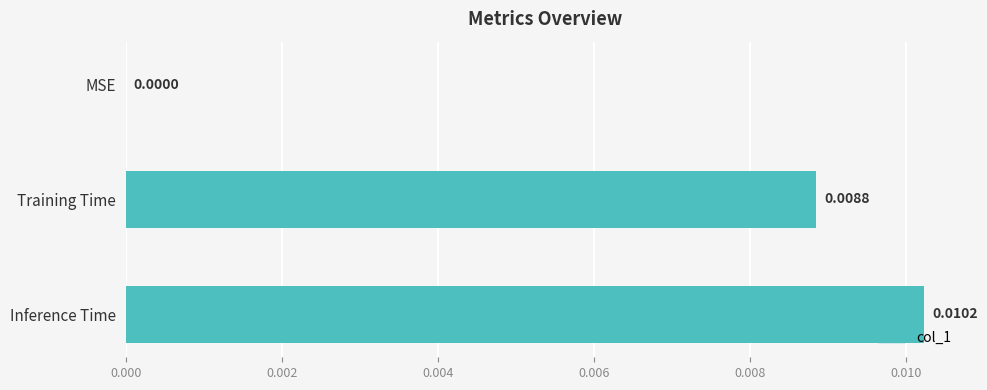

At which label is the value closest to 0?

MSE